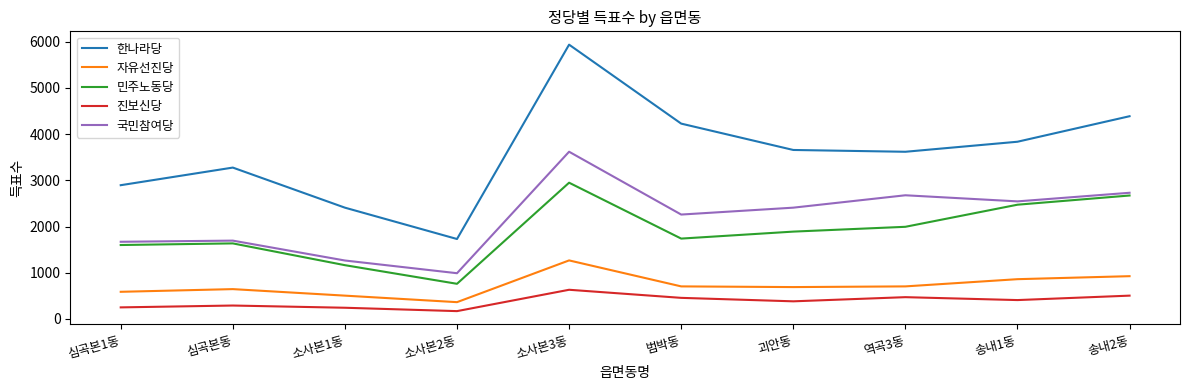

The value of 한나라당 at 역곡3동 is 3617. True or false?

True